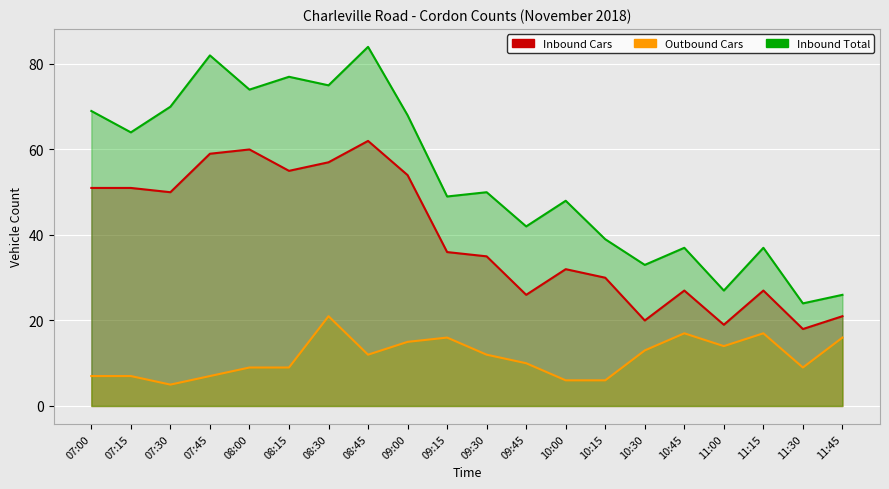

What is the maximum value for Inbound Cars?

62